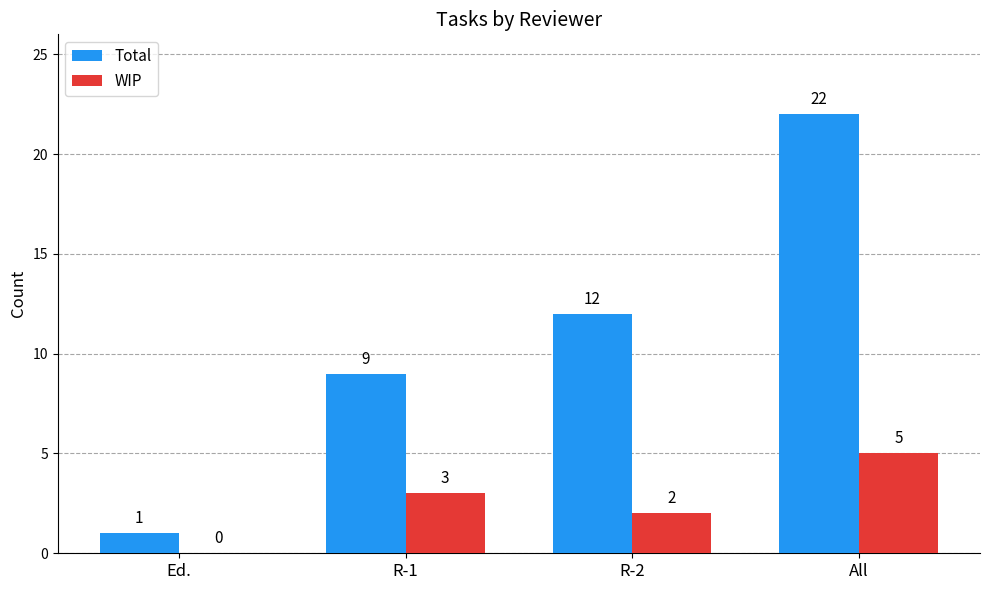

At which label is WIP closest to 2?

R-2